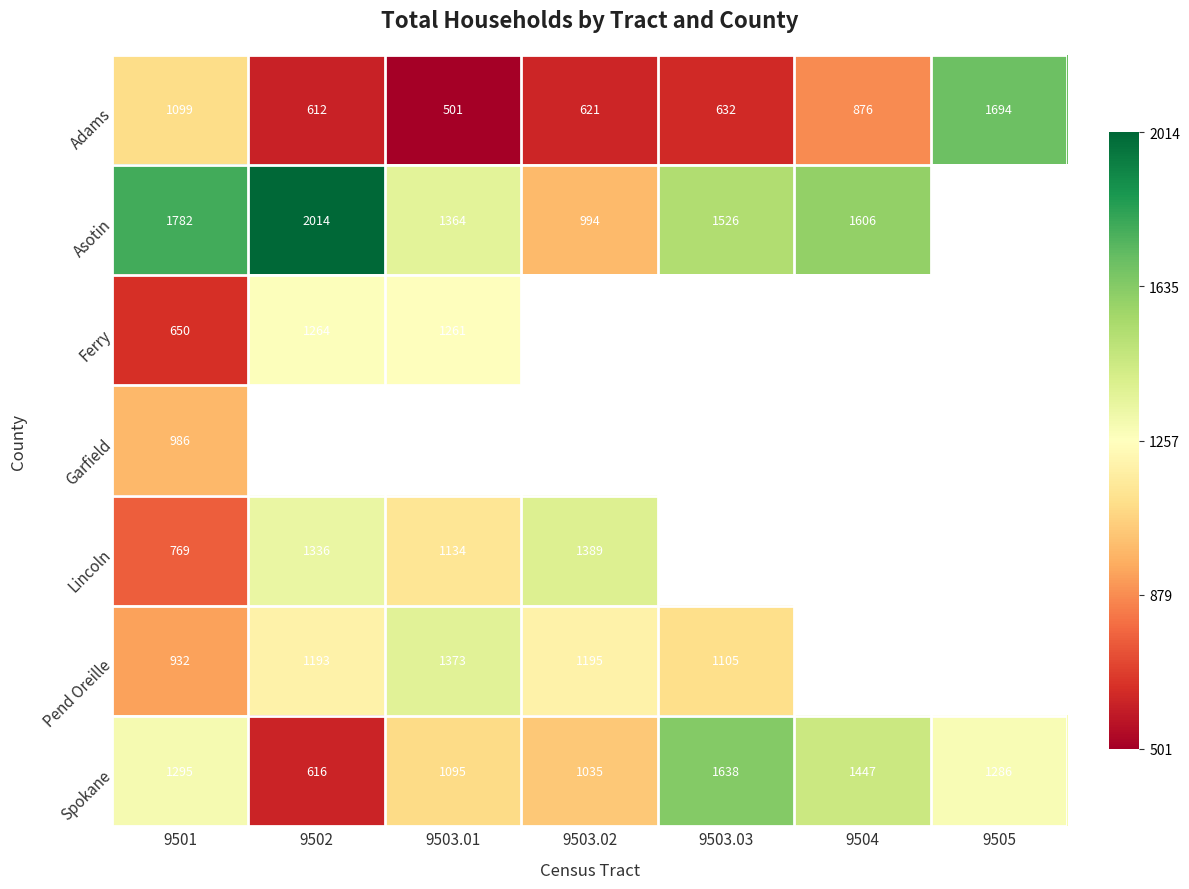

What is the maximum value shown in the chart?

2014.0